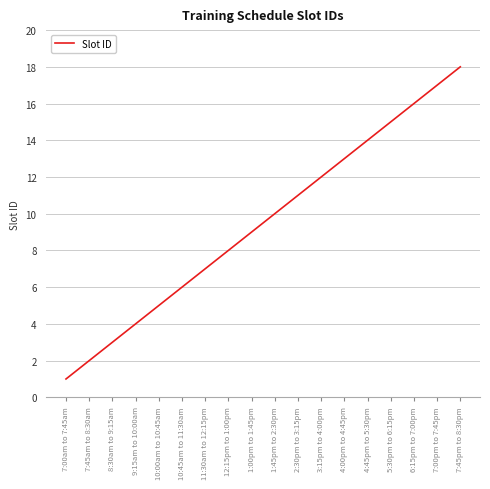

What is the smallest value displayed?

1